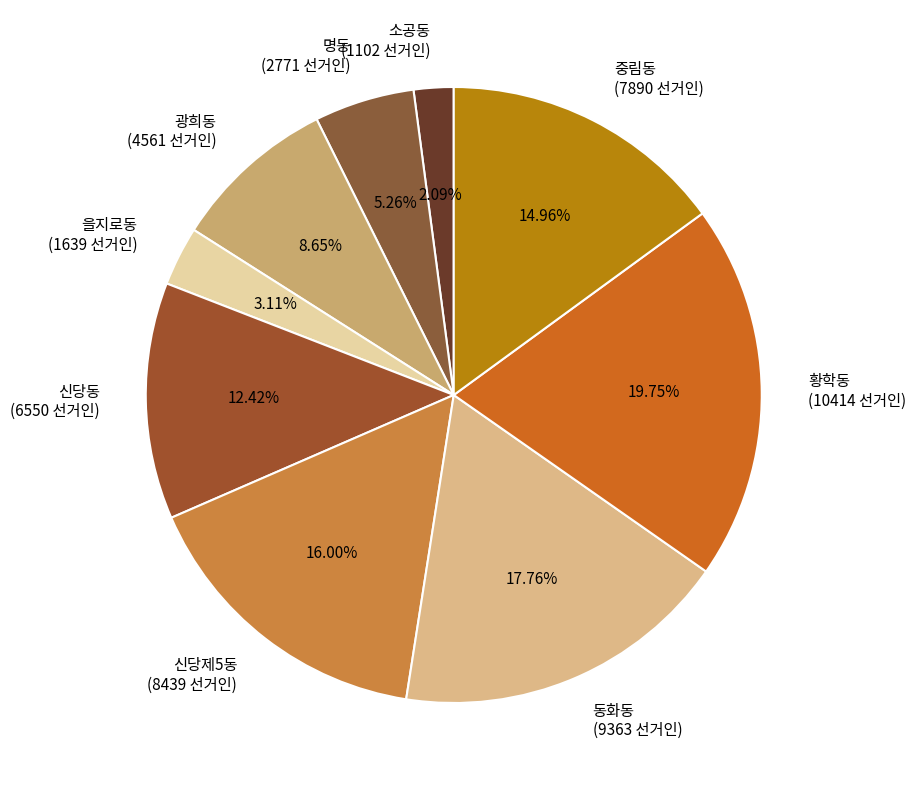

Approximately how many times larger is the value at 신당동 (6550 선거인) compared to 광희동 (4561 선거인)?

1.4